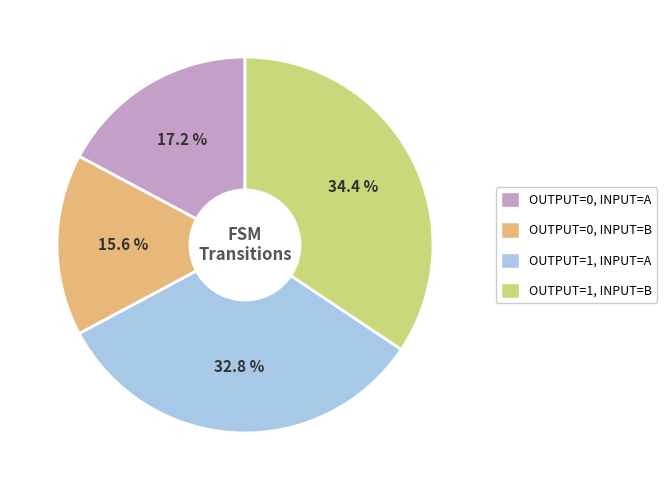

How many segments does this pie chart have?

4